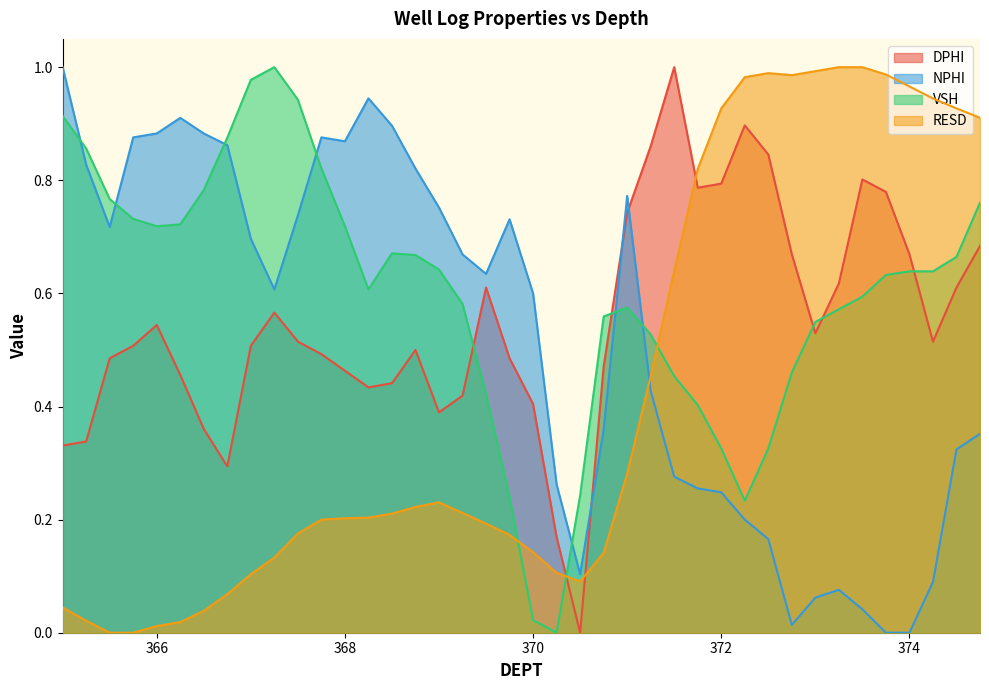

What is the sum of all DPHI values?

22.0